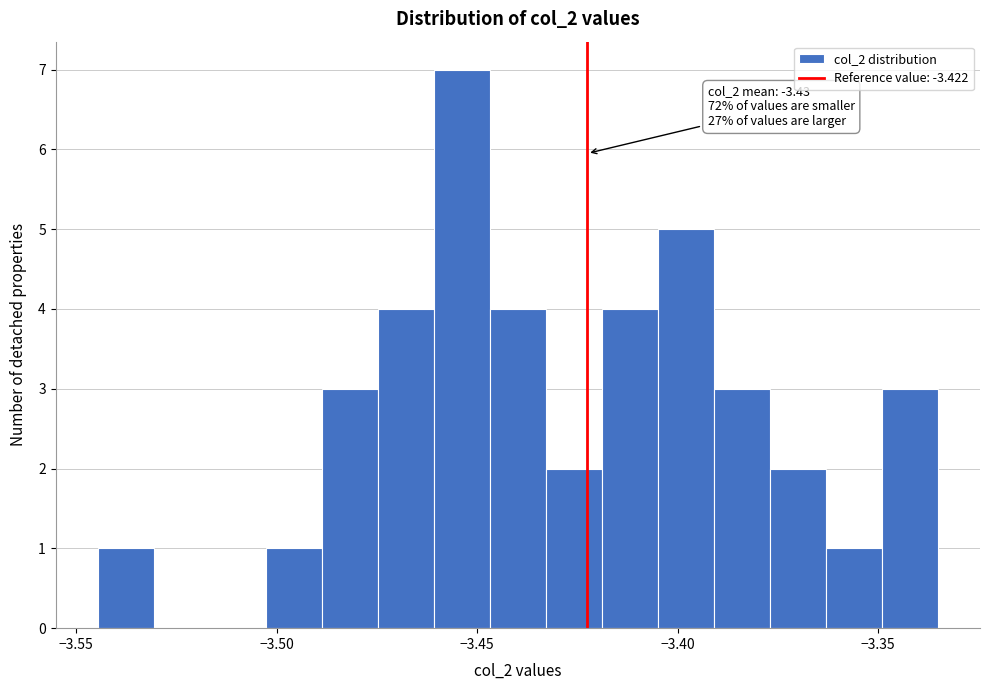

Around what value on the x-axis is the tallest bar? Give the approximate position of its centre, as read against the axis.

-3.455